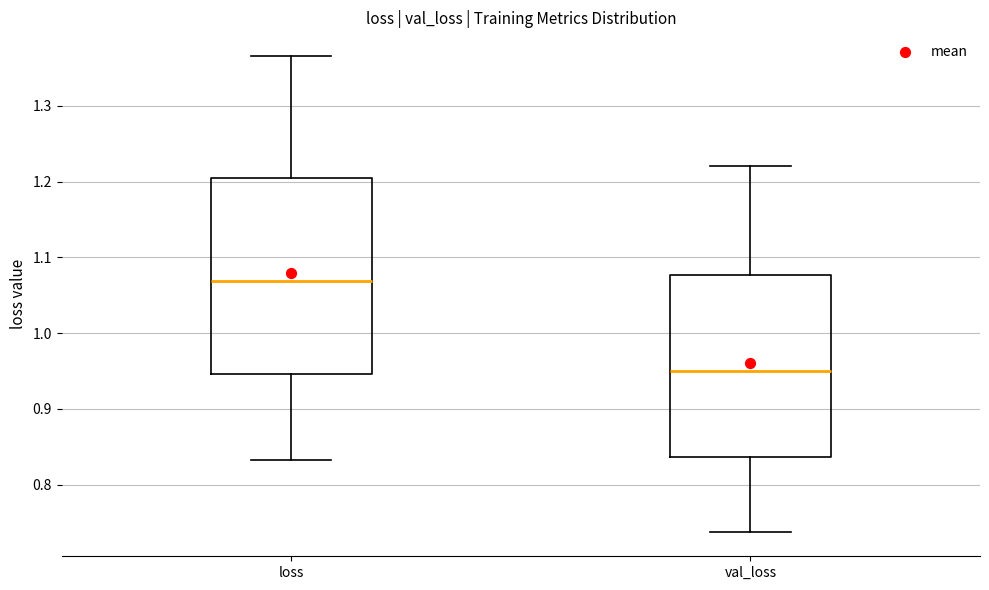

Which box has the lowest median line?

val_loss